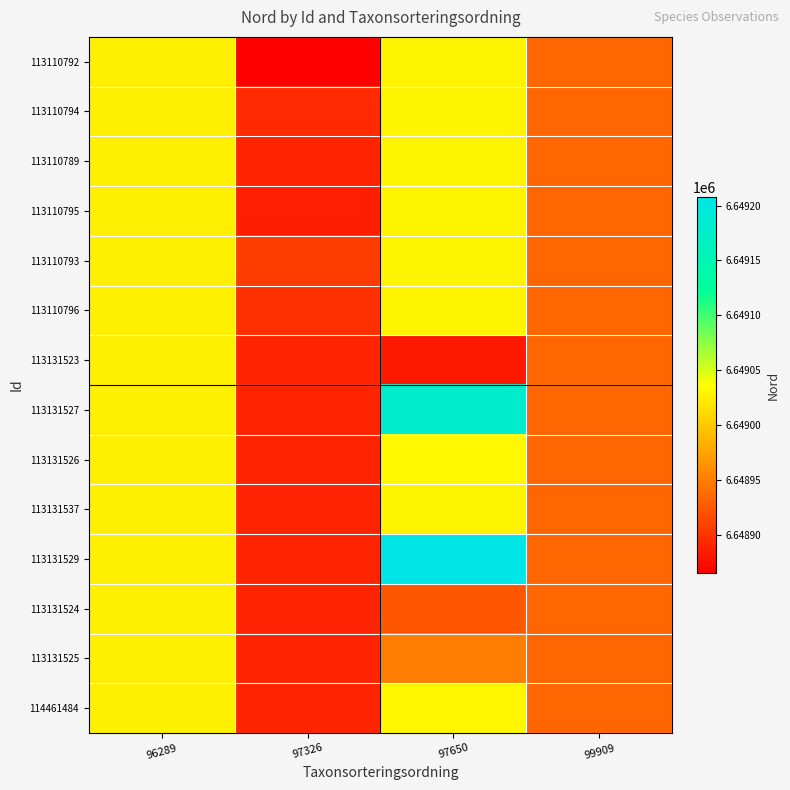

Reading left to right, transcribe all the data shown in this chart.

row_0: 96289=6649026.0	97326=6648865.0	97650=6649029.7	99909=6648934.0
row_1: 96289=6649026.0	97326=6648894.0	97650=6649029.7	99909=6648934.0
row_2: 96289=6649026.0	97326=6648889.8	97650=6649029.7	99909=6648934.0
row_3: 96289=6649026.0	97326=6648886.0	97650=6649029.7	99909=6648934.0
row_4: 96289=6649026.0	97326=6648906.0	97650=6649029.7	99909=6648934.0
row_5: 96289=6649026.0	97326=6648898.0	97650=6649029.7	99909=6648934.0
row_6: 96289=6649026.0	97326=6648889.8	97650=6648882.0	99909=6648934.0
row_7: 96289=6649026.0	97326=6648889.8	97650=6649181.0	99909=6648934.0
row_8: 96289=6649026.0	97326=6648889.8	97650=6649032.0	99909=6648934.0
row_9: 96289=6649026.0	97326=6648889.8	97650=6649029.7	99909=6648934.0
row_10: 96289=6649026.0	97326=6648889.8	97650=6649208.0	99909=6648934.0
row_11: 96289=6649026.0	97326=6648889.8	97650=6648924.0	99909=6648934.0
row_12: 96289=6649026.0	97326=6648889.8	97650=6648950.0	99909=6648934.0
row_13: 96289=6649026.0	97326=6648889.8	97650=6649031.0	99909=6648934.0